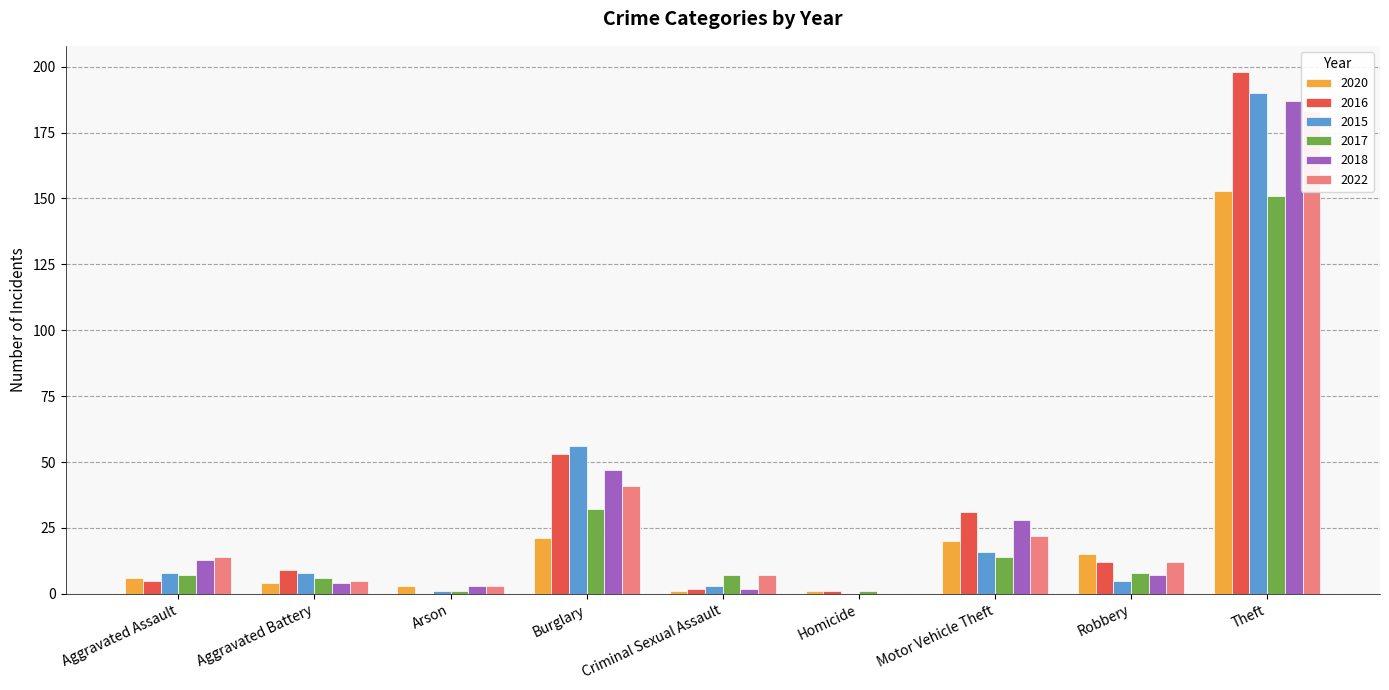

Where does the 2017 series first go above 7?

Burglary